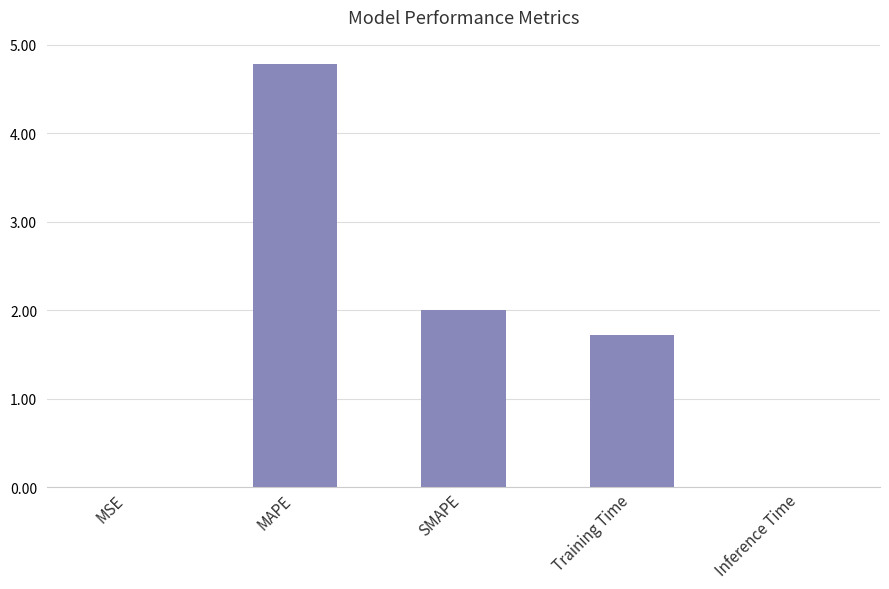

The value at MSE is 0.0. True or false?

True